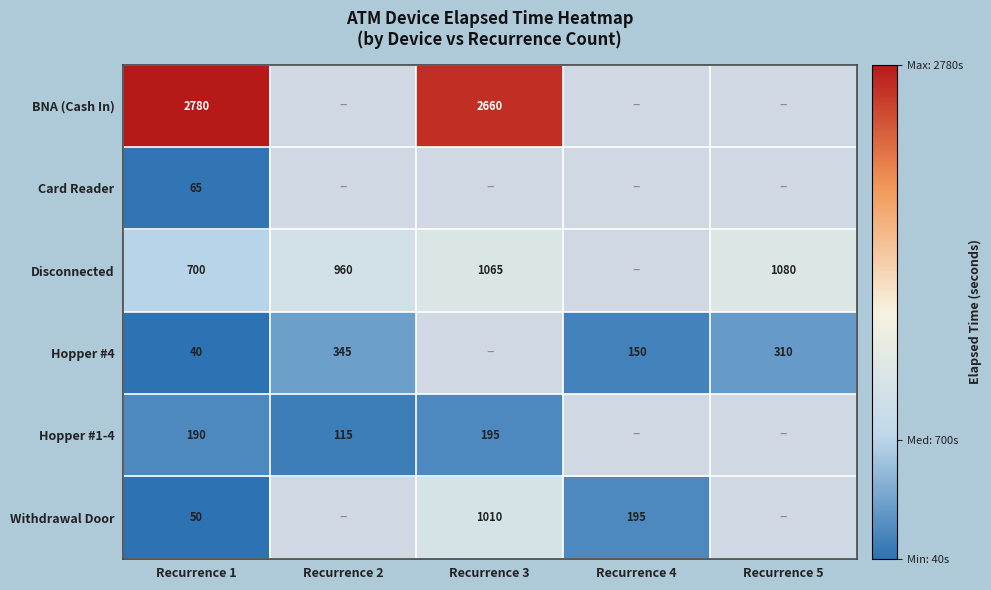

What is the difference between the Disconnected values at Recurrence 3 and Recurrence 5?

15